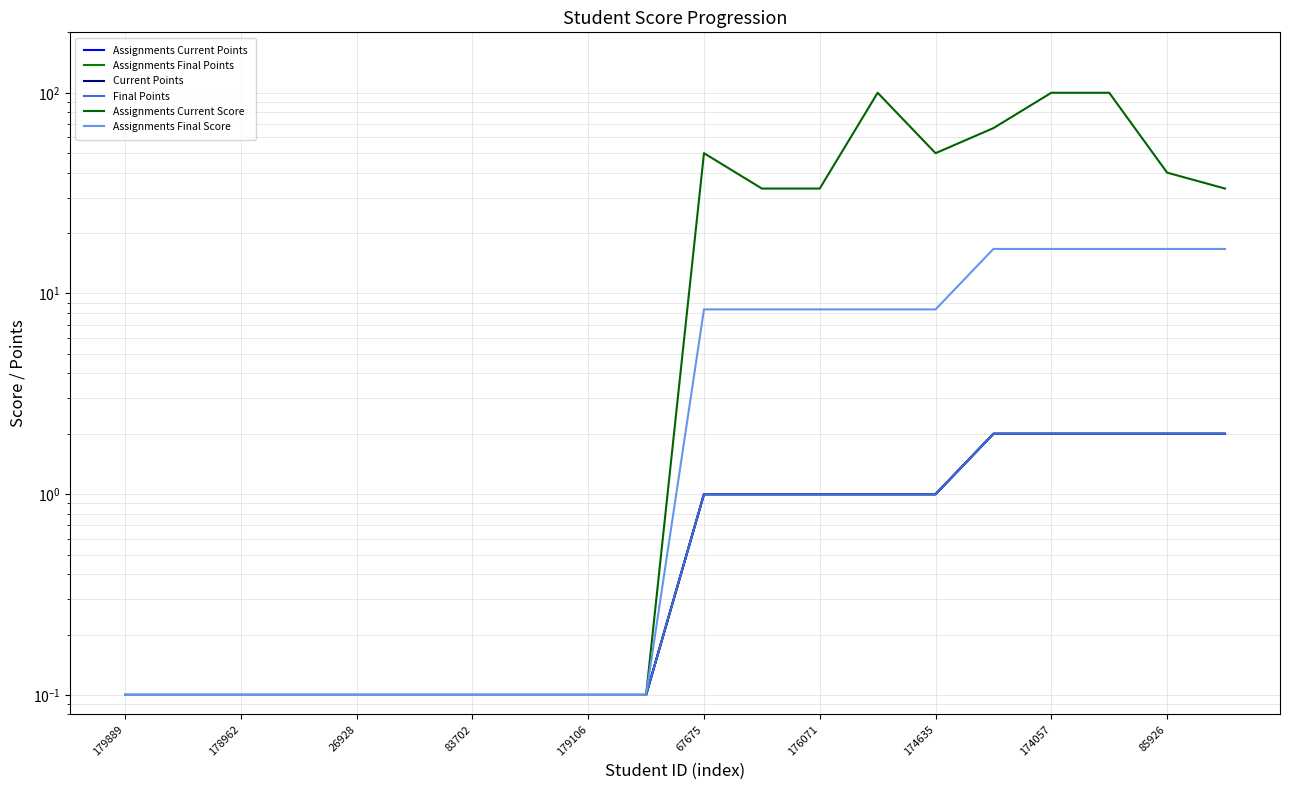

At how many categories does at least one series exceed 55?

4